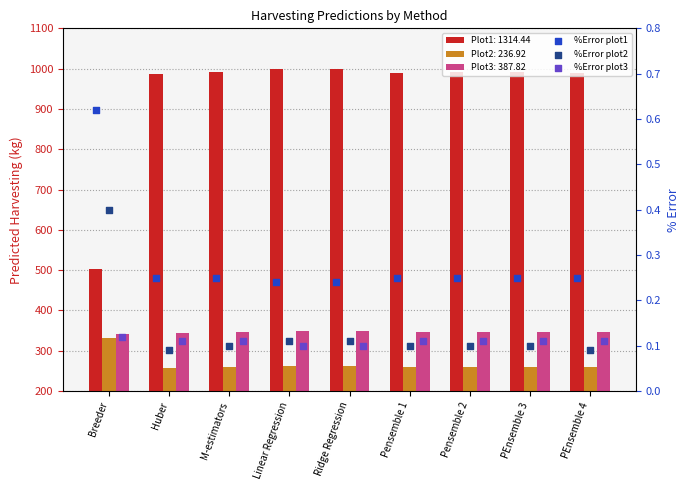

Is the value of %Error plot1 at Pensemble 1 greater than the value of %Error plot3 at PEnsemble 4?

Yes